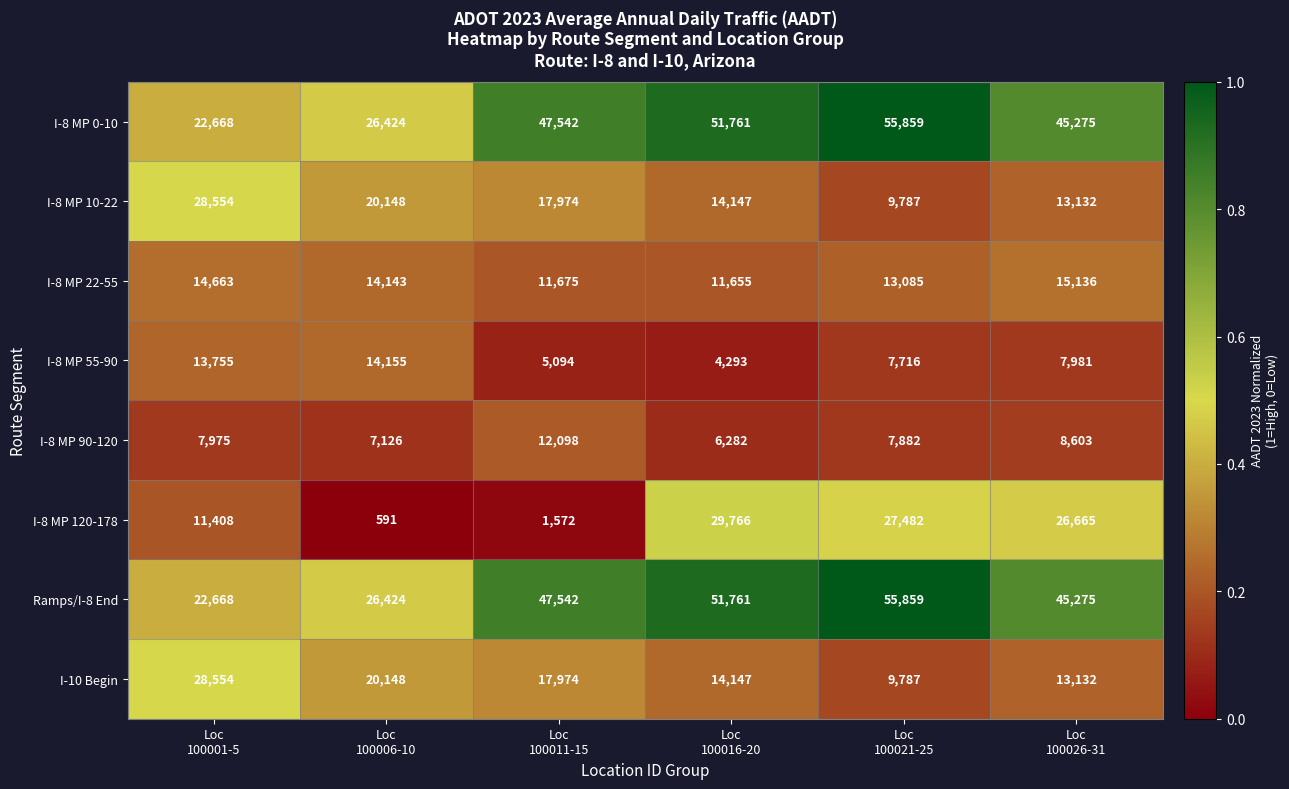

Count the I-8 MP 90-120 values in the range 7126 to 8603.

4